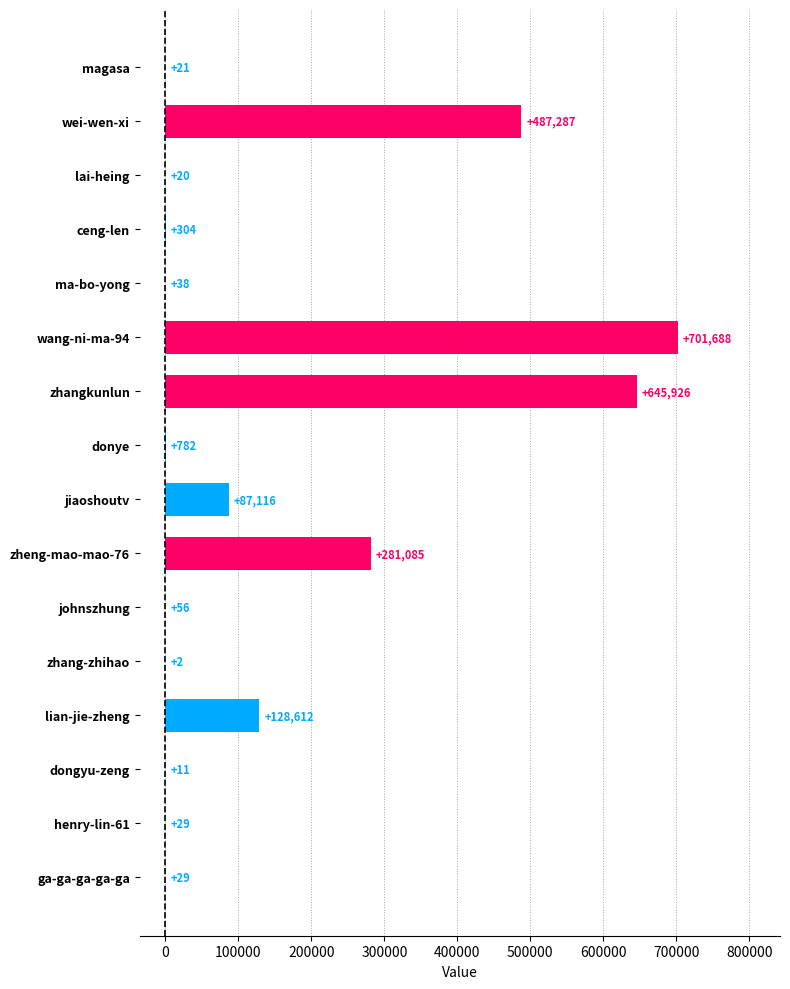

What is the greatest value displayed?

701688